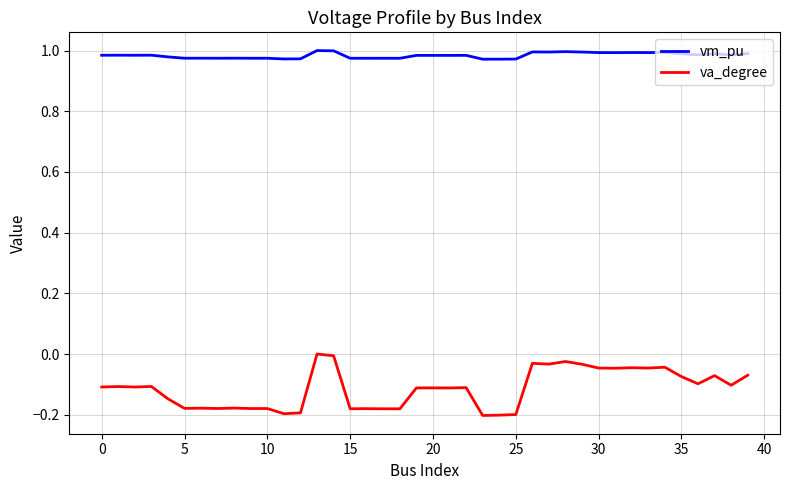

Which series has the widest spread of values?

va_degree